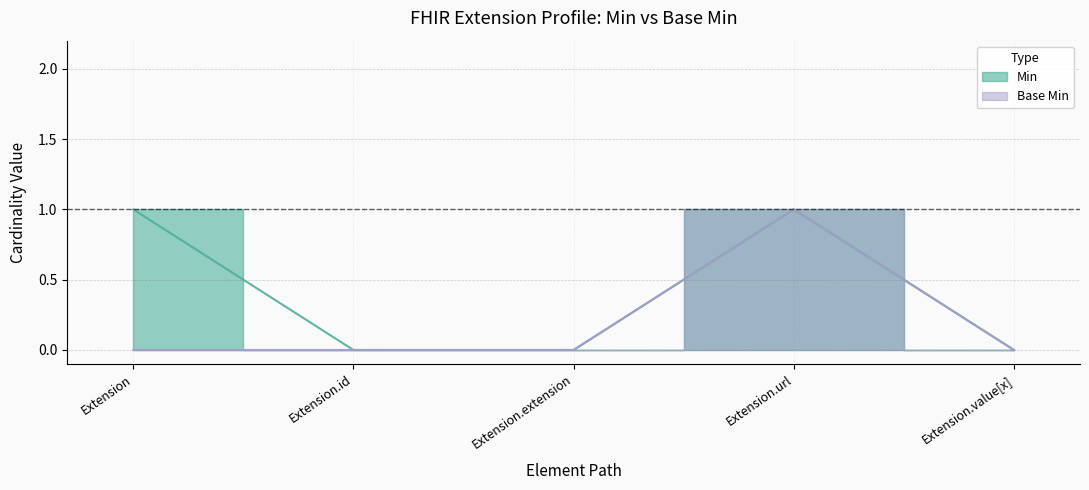

What is the maximum value for Min?

1